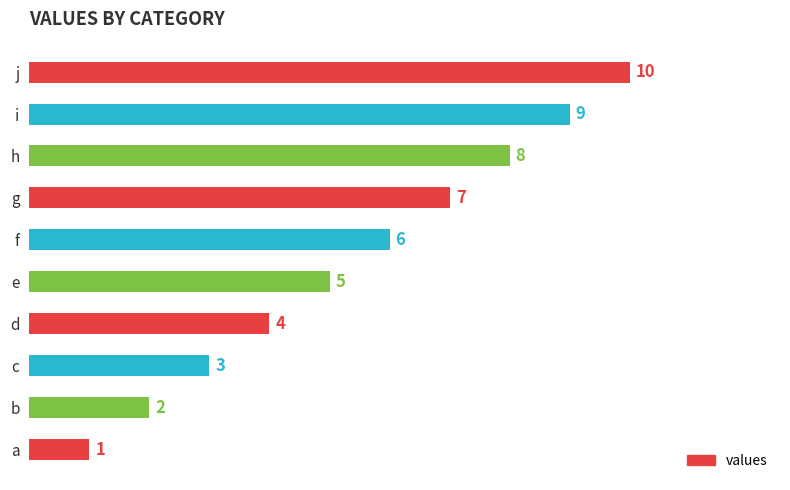

What is the approximate value at c?

3